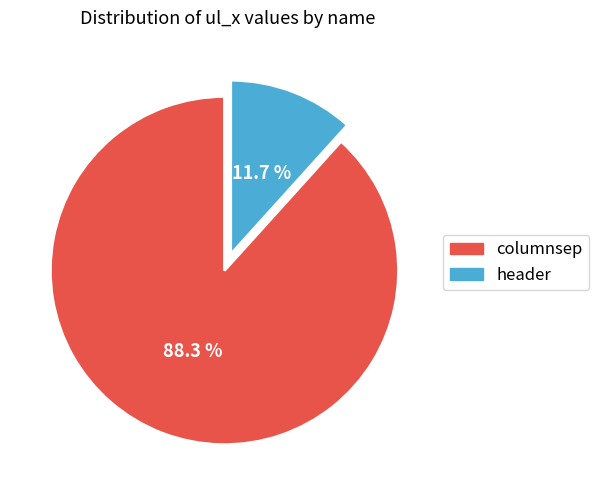

True or false: header accounts for 6% of the total.

False